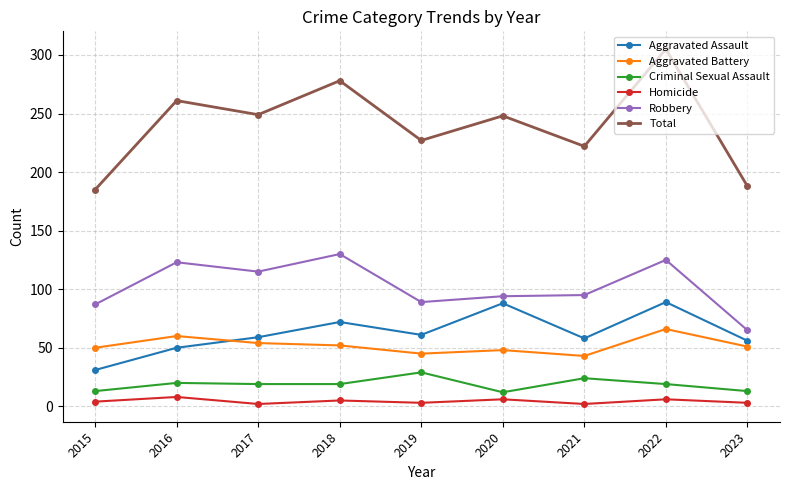

True or false: Robbery has more than 2 points higher than both neighbors.

True